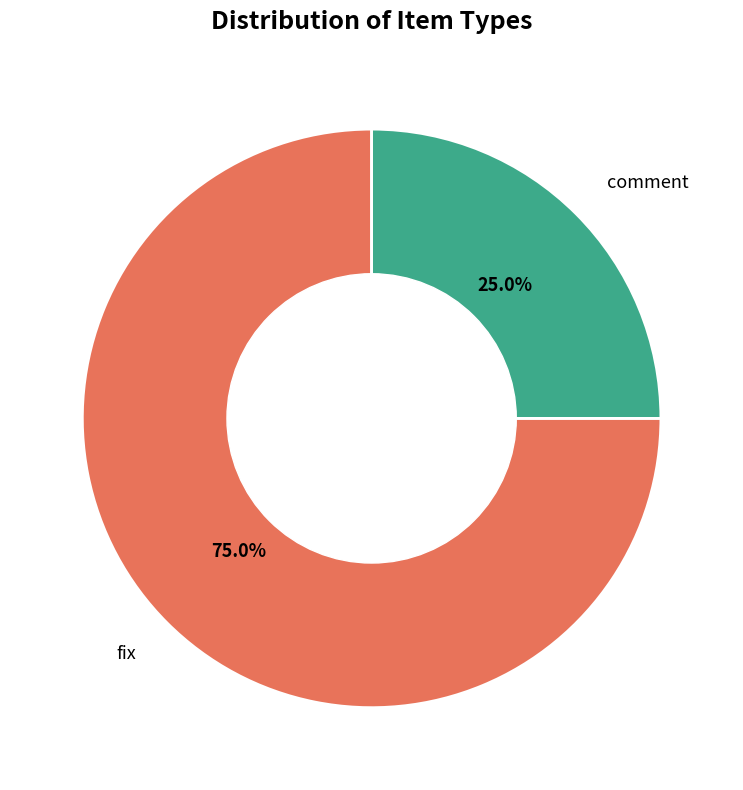

What percentage do comment and fix together represent?

100.0%